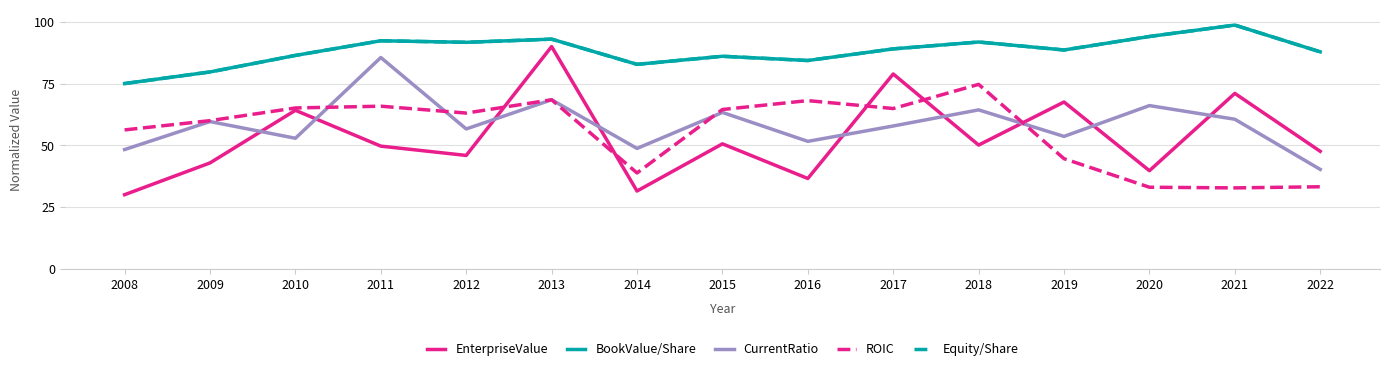

What is the difference between the second highest and second lowest values in the BookValue/Share series?

14.4